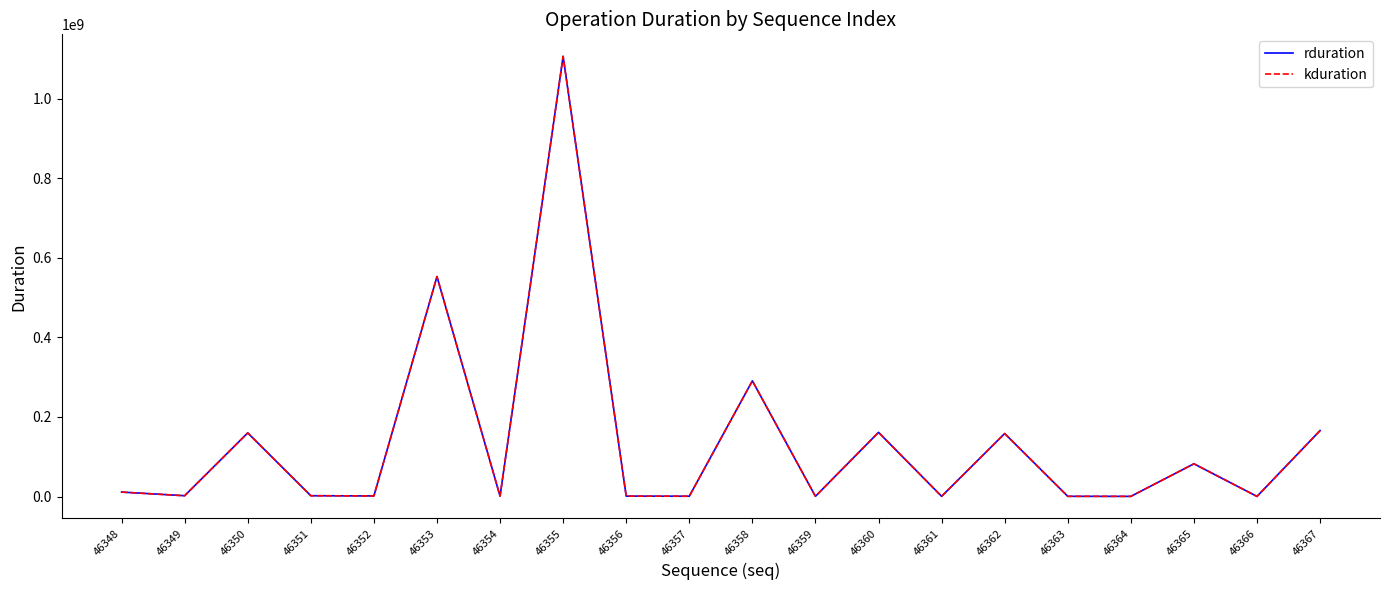

At which category does rduration reach its first local peak?

46350